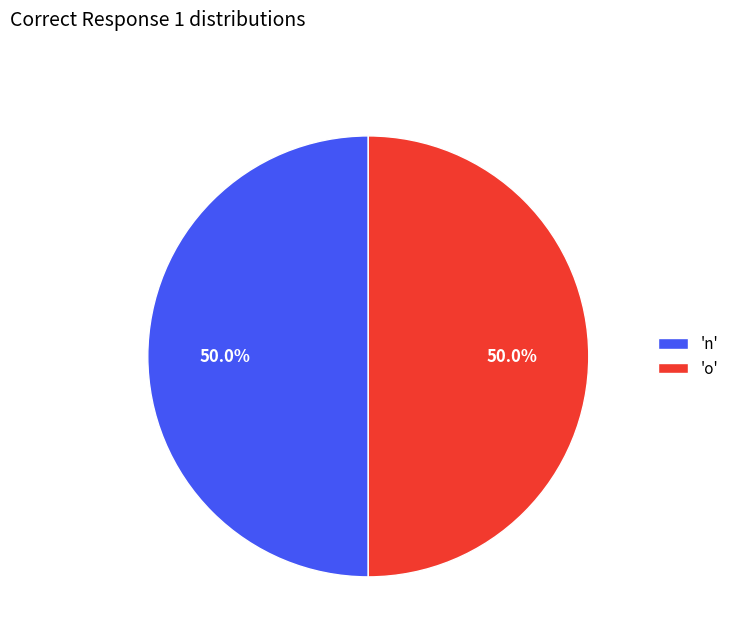

Approximately how many times larger is the value at 'n' compared to 'o'?

1.0